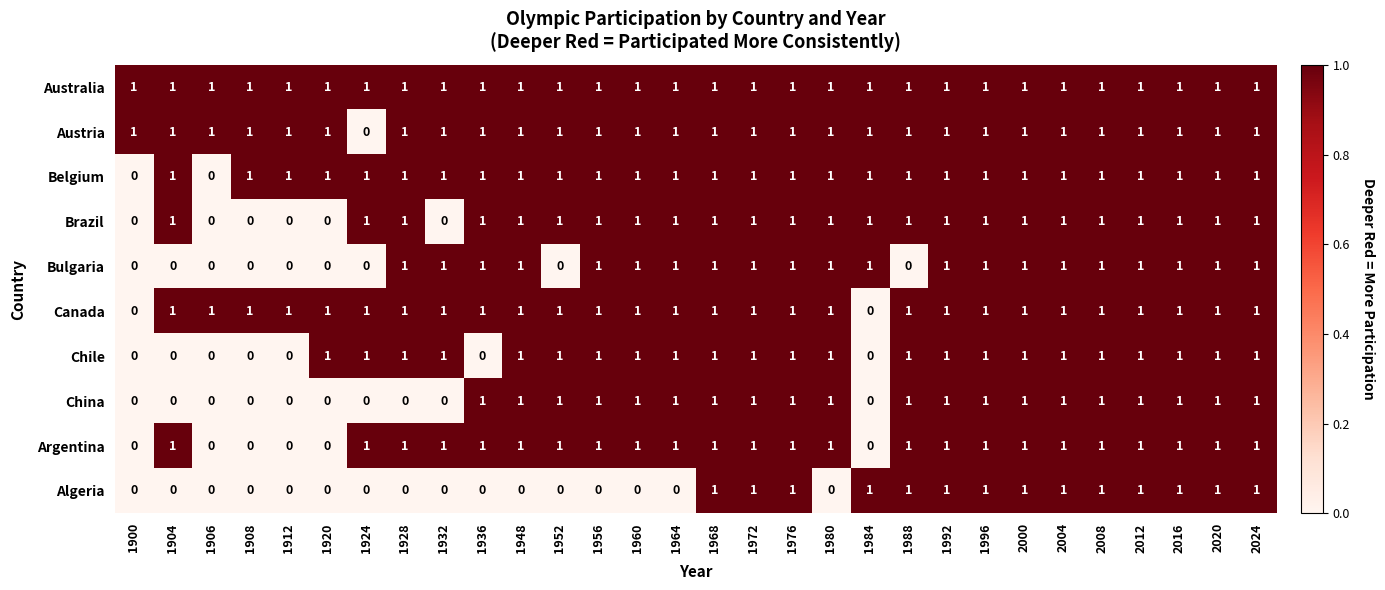

Is the value of Austria at 1972 greater than the value of Algeria at 1924?

Yes